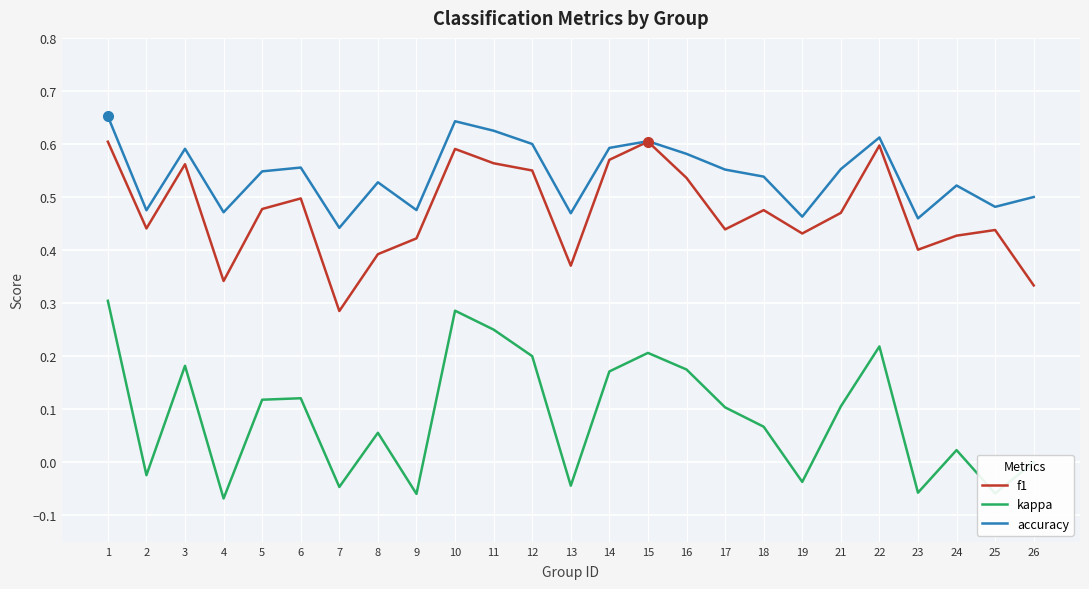

What are all the series names shown in the legend?

f1, kappa, accuracy